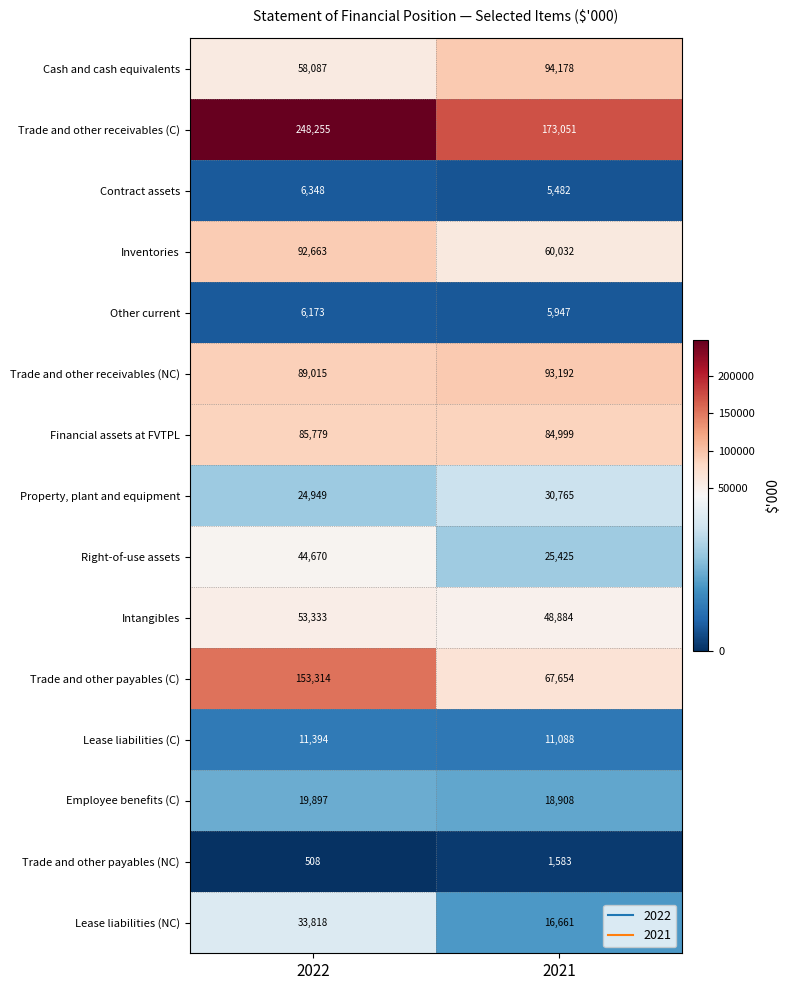

At which category is the sum across all series the highest?

2022